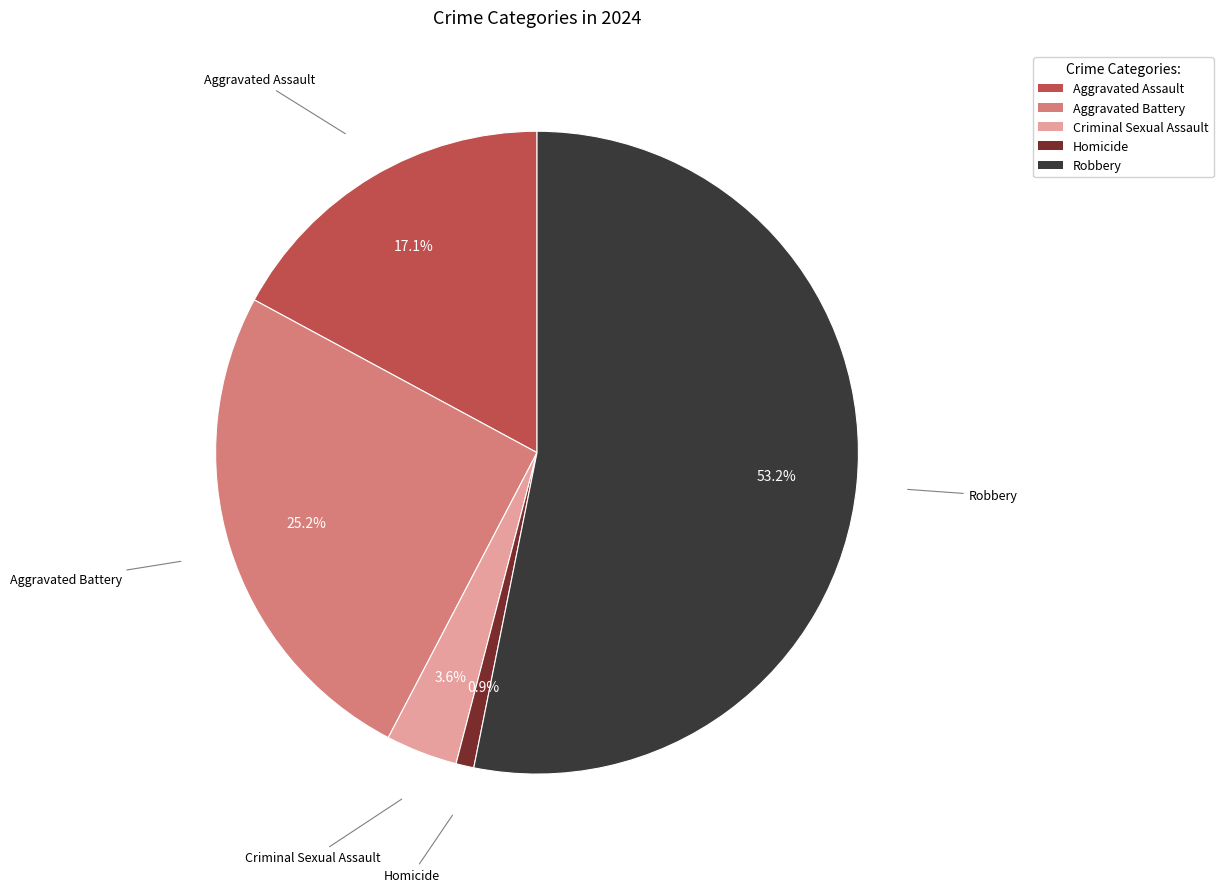

Count the number of slices in the pie.

5